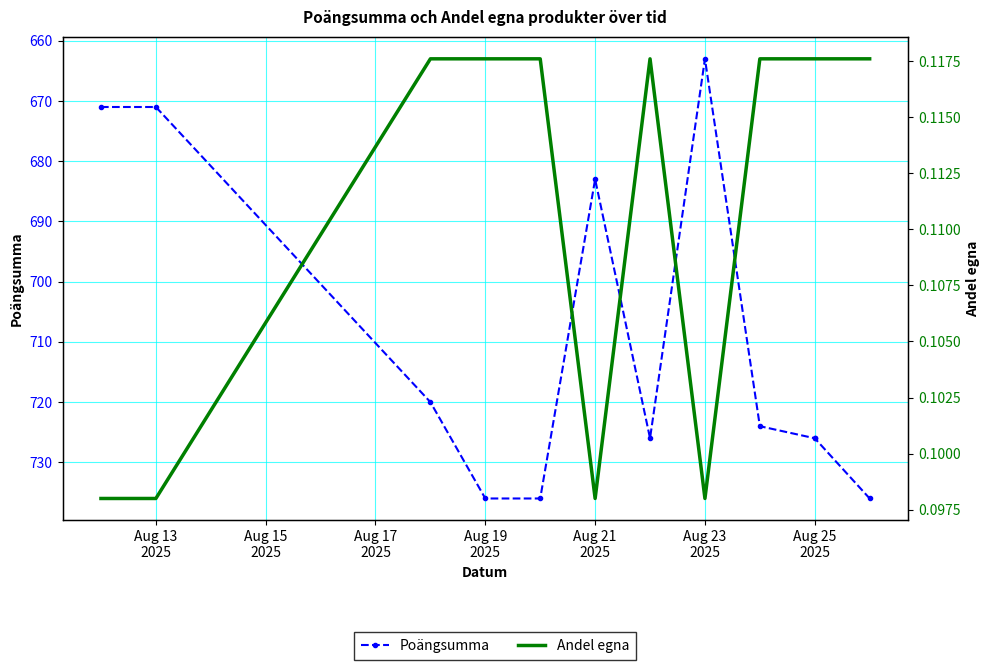

At which category is the sum across all series the highest?

Aug 19
2025